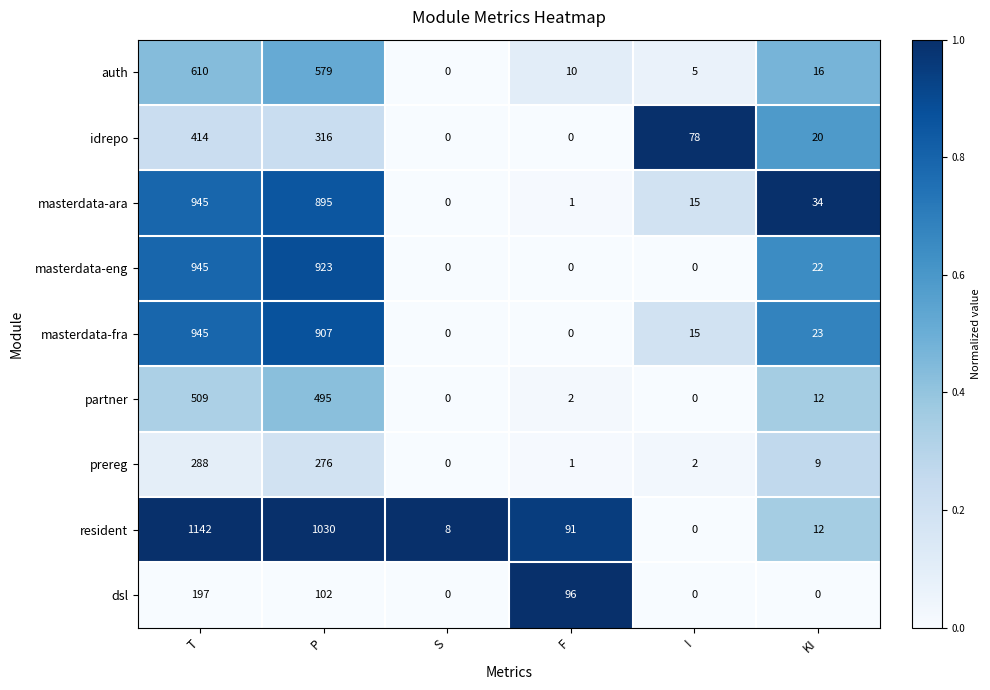

Which series has the widest spread of values?

resident